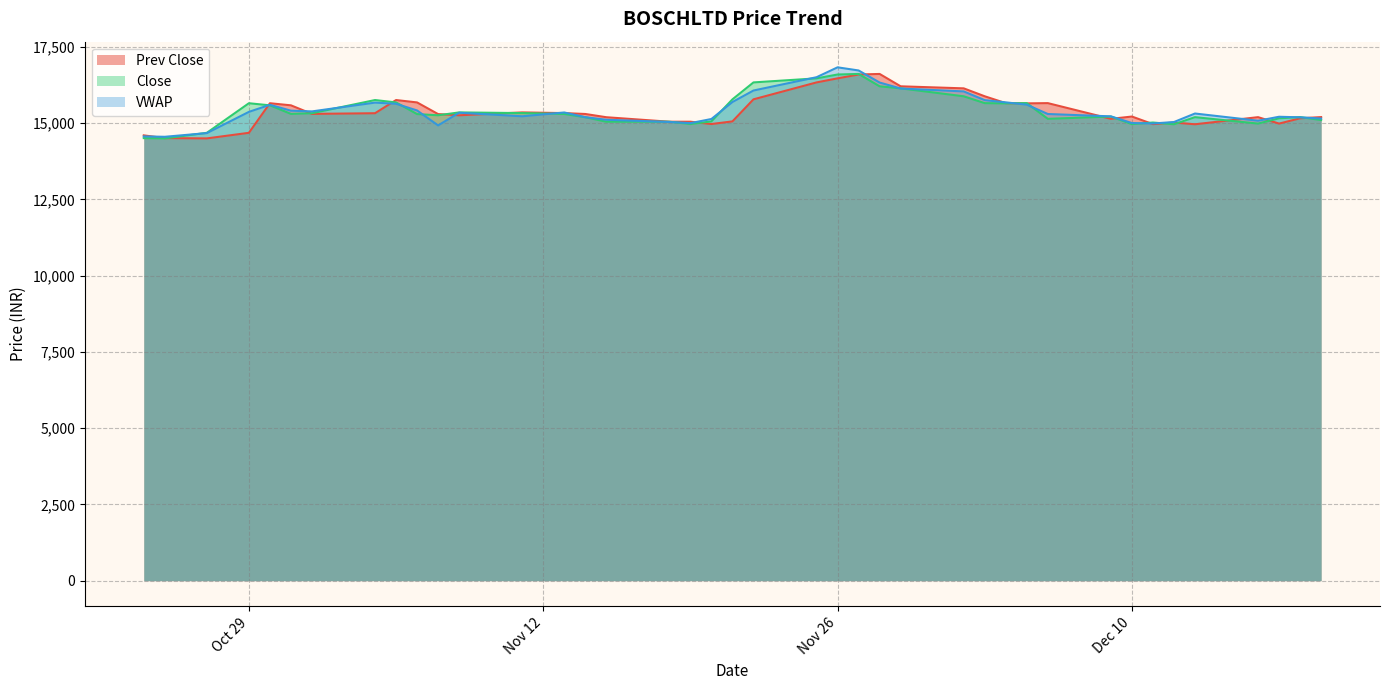

Reading left to right, what are all the values shown in this chart?

Prev Close: 14601.1	14511.0	14501.6	14685.0	15654.8	15586.0	15305.4	15327.0	15759.5	15681.0	15298.9	15259.7	15353.9	15331.6	15302.3	15196.0	15048.6	15048.9	14972.8	15059.7	15782.5	16337.4	16470.3	16596.5	16615.2	16209.7	16142.6	15882.4	15657.6	15650.0	15658.3	15143.0	15218.4	14969.2	15022.3	14965.0	15198.0	14987.5	15160.6	15200.5
Close: 14511.0	14501.6	14685.0	15654.8	15586.0	15305.4	15327.0	15759.5	15681.0	15298.9	15259.7	15353.9	15331.6	15302.3	15196.0	15048.6	15048.9	14972.8	15059.7	15782.5	16337.4	16470.3	16596.5	16615.2	16209.7	16142.6	15882.4	15657.6	15650.0	15658.3	15143.0	15218.4	14969.2	15022.3	14965.0	15198.0	14987.5	15160.6	15200.5	15103.5
VWAP: 14566.8	14554.7	14675.3	15371.0	15603.5	15410.3	15387.0	15675.2	15636.5	15417.5	14927.5	15343.3	15226.7	15351.9	15197.5	15113.2	15040.0	15002.1	15138.1	15694.5	16071.5	16507.8	16832.0	16729.1	16333.2	16137.9	16042.0	15756.0	15683.8	15607.4	15301.6	15224.8	15005.8	14991.3	15038.5	15317.5	15081.3	15211.3	15192.7	15153.0